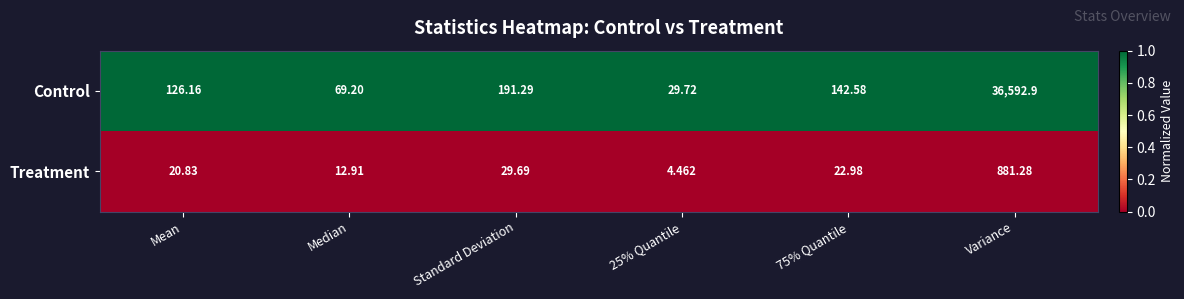

Count the number of categories in the chart.

6